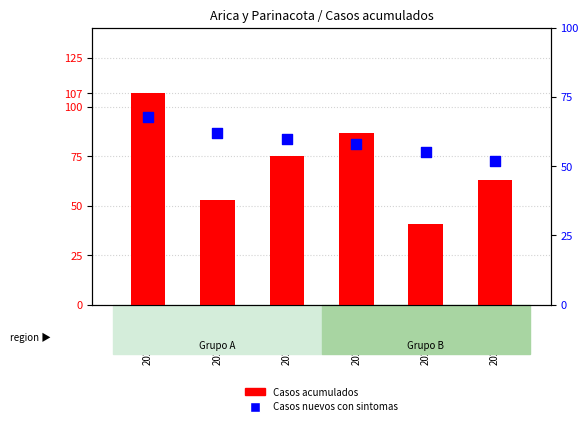

What is the total value across all series at 2020-04-07?

115